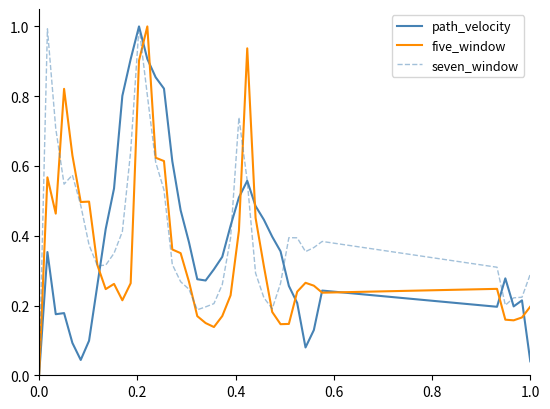

What is the maximum value shown in the chart?

1.0